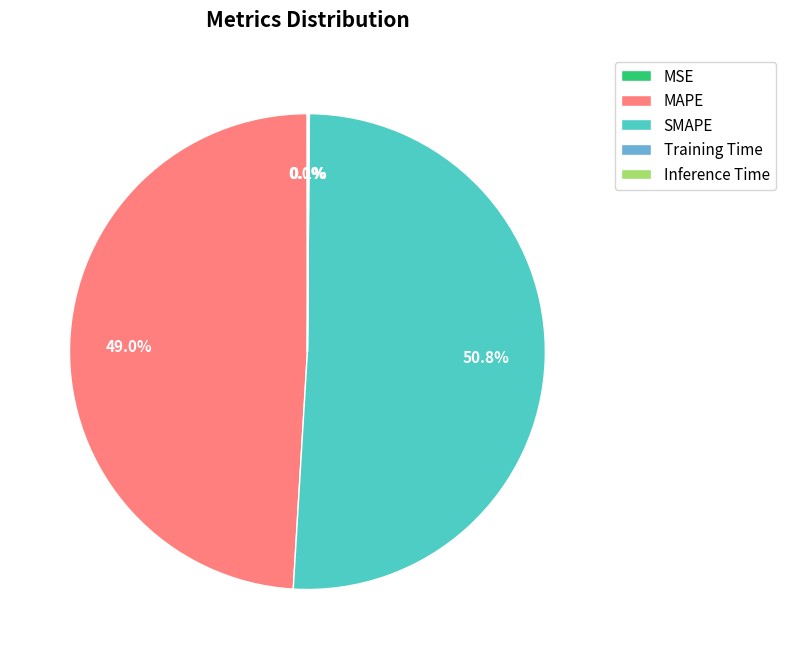

How much of the chart is everything except SMAPE?

49.2%